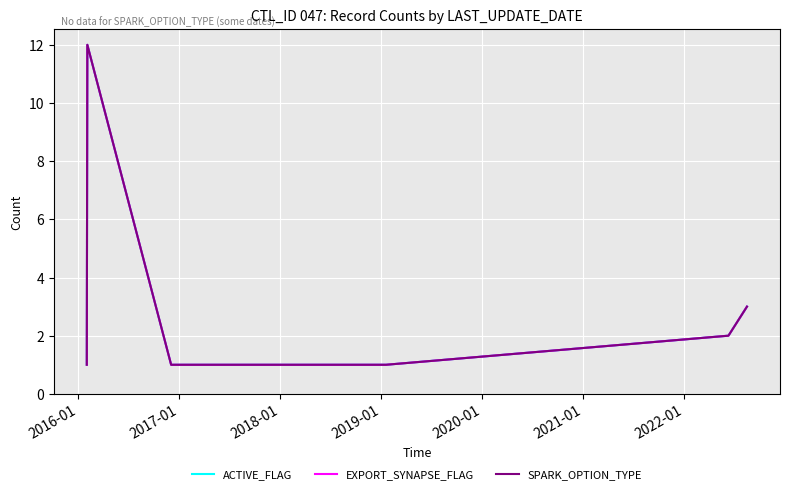

Rank the series by their maximum value, from lowest to highest.

ACTIVE_FLAG, EXPORT_SYNAPSE_FLAG, SPARK_OPTION_TYPE